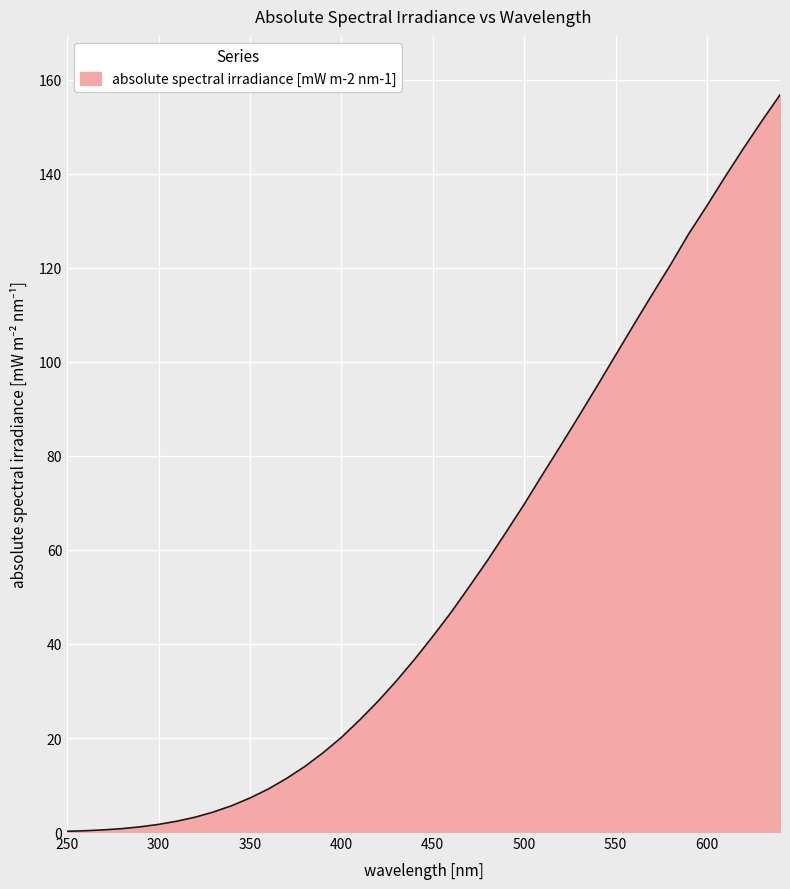

What is the difference between the maximum and minimum values?

156.6